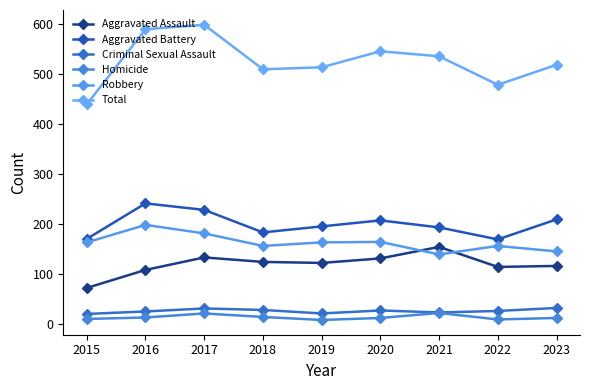

How many data points in Robbery are less than 164?

4